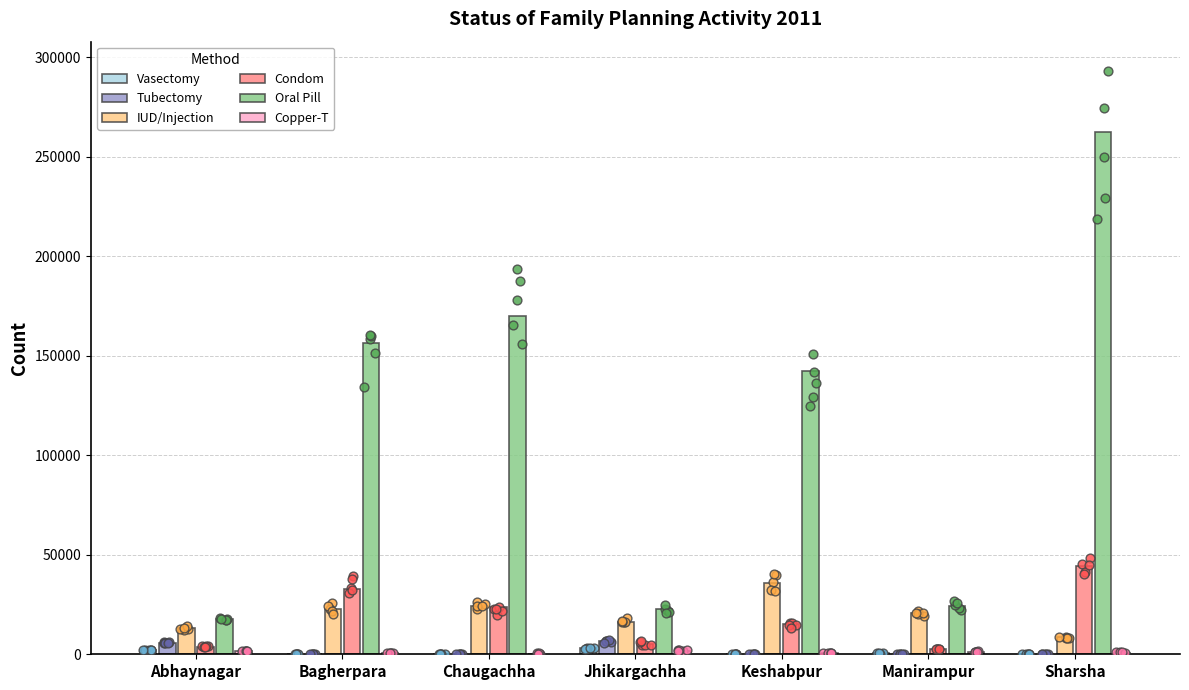

At how many categories does at least one series exceed 172834?

1